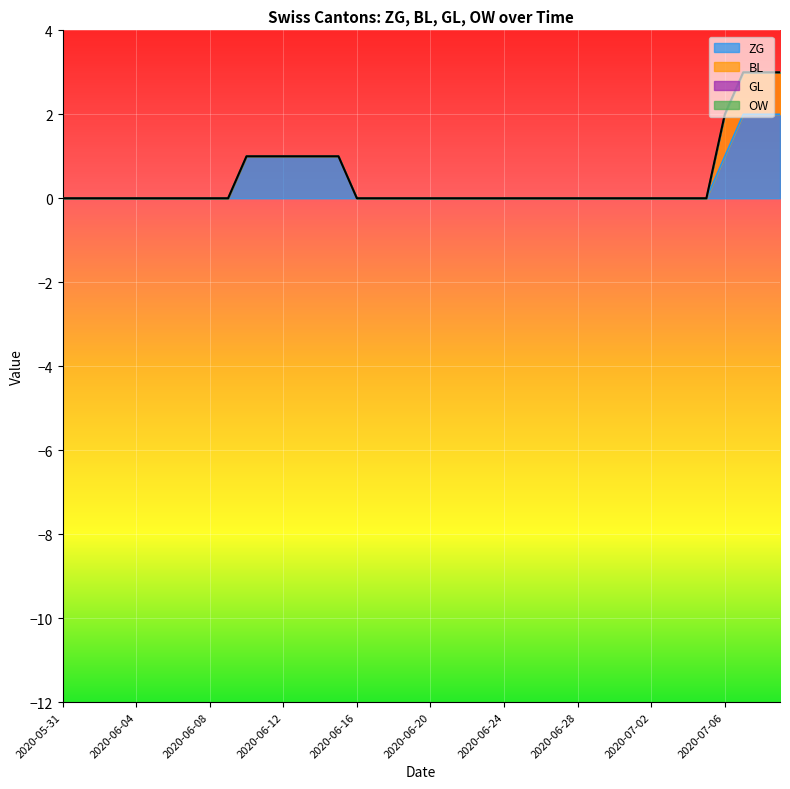

What is the label of the 23rd point from the right?

2020-06-17